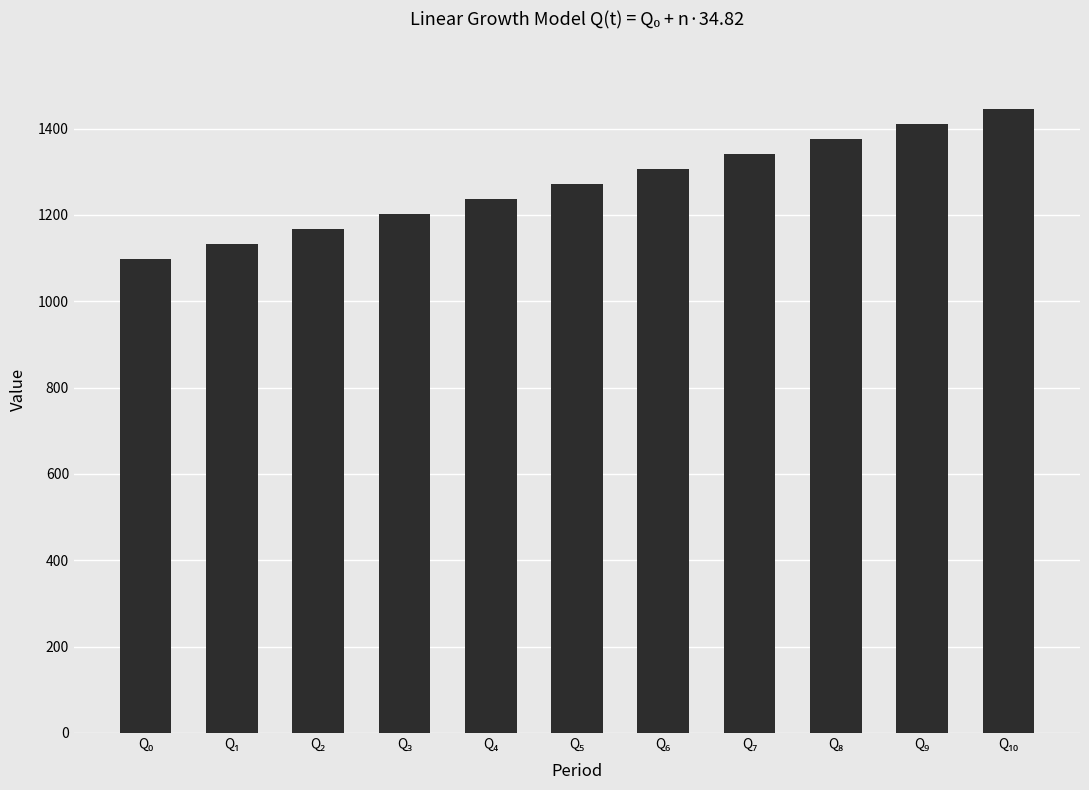

What is the sum of all values?

13993.1